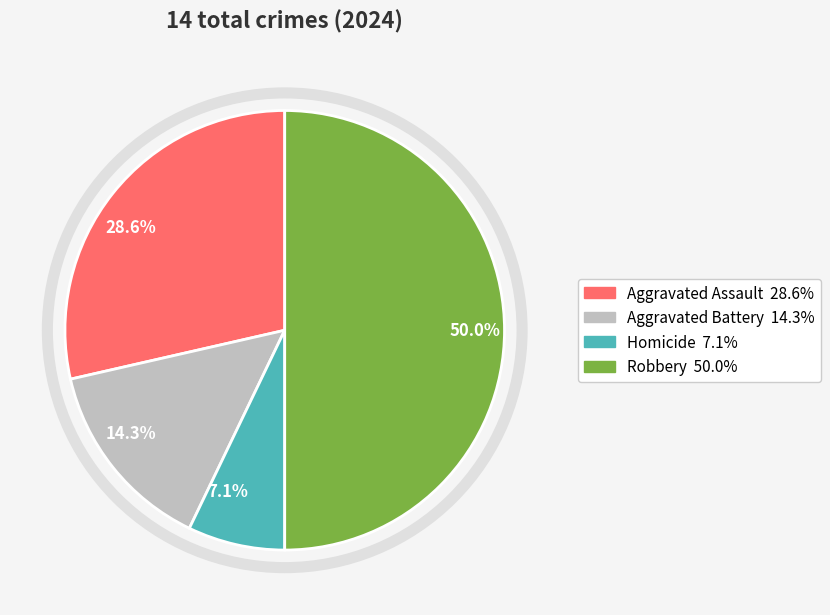

Combined, do 50.0% and 28.6% account for over 50%?

Yes